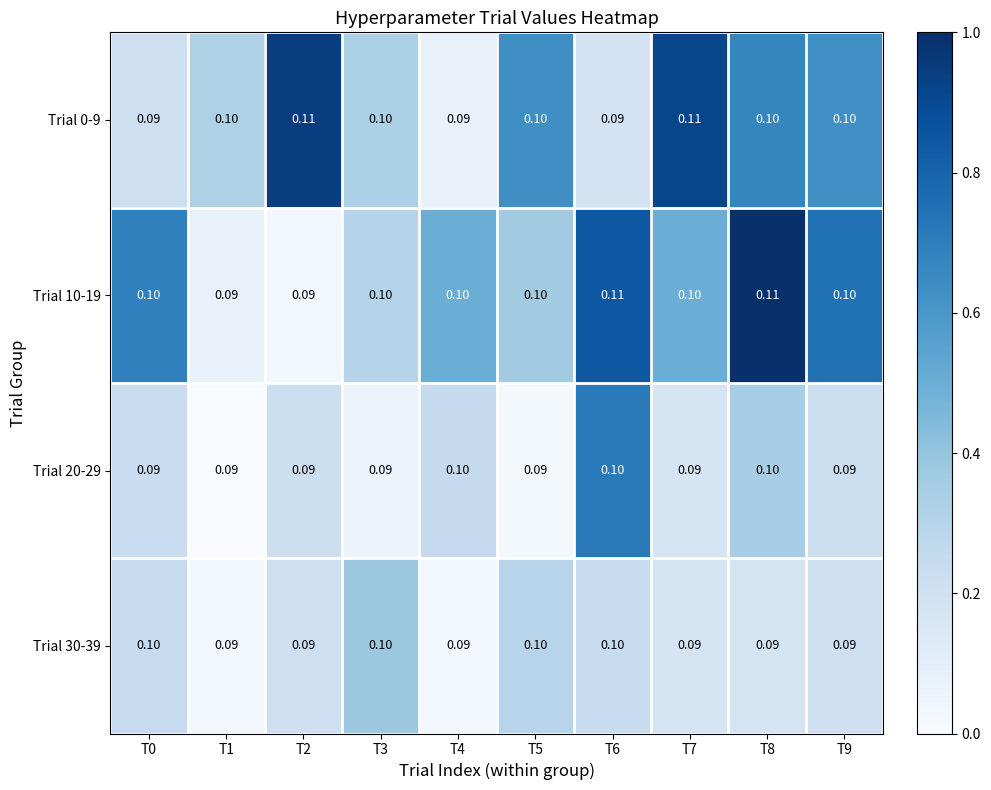

Is the value of Trial 10-19 at T8 greater than the value of Trial 20-29 at T4?

Yes